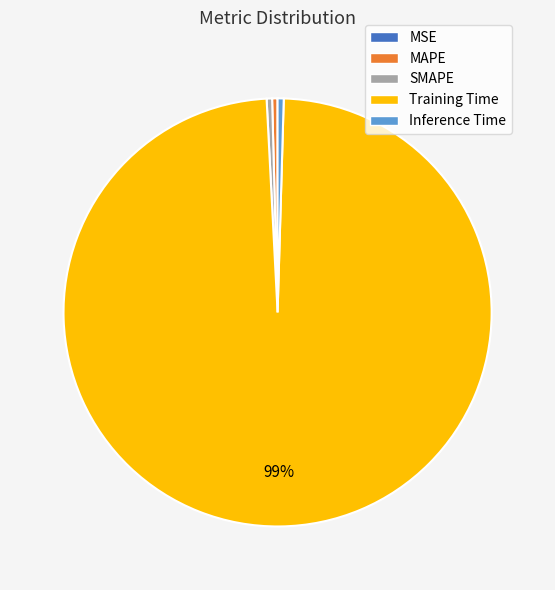

Which category has the biggest portion of the pie?

Training Time